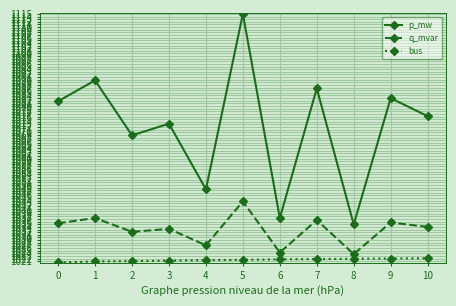

What is the approximate value of p_mw at 5?

1115.0